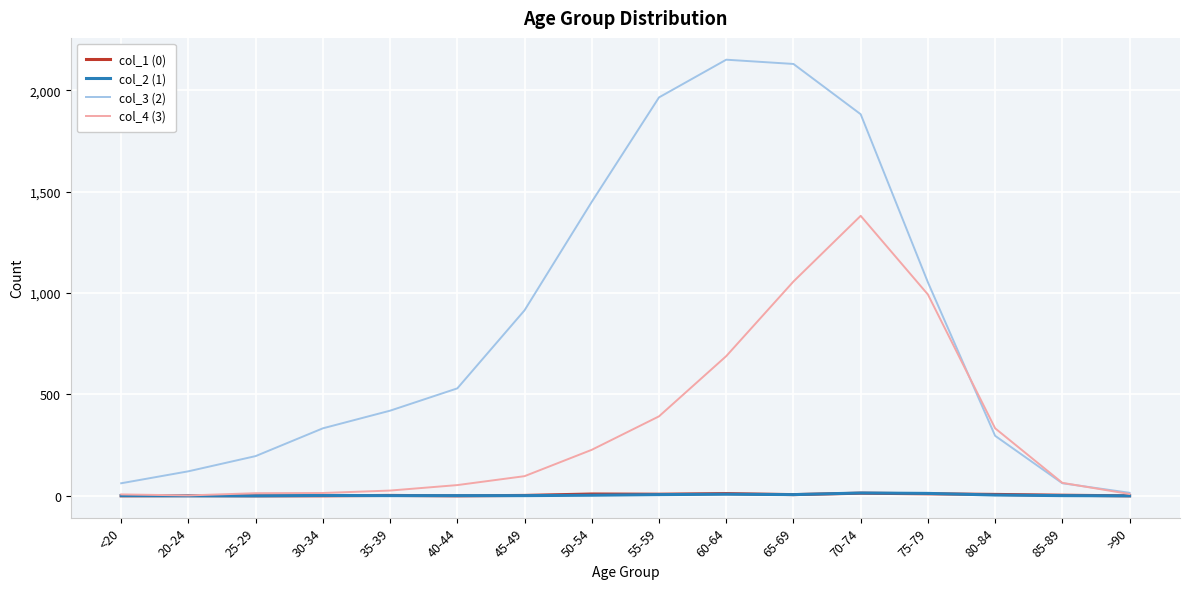

The col_3 (2) series shows 2151 at 60-64. True or false?

True